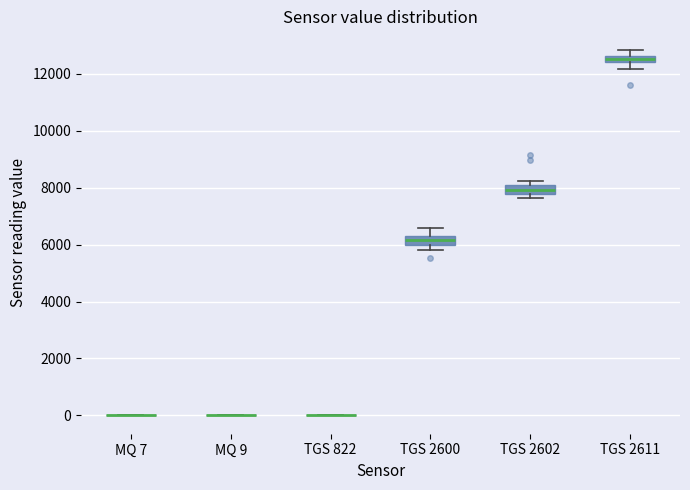

Where does the lower whisker of the box for TGS 2611 end on the y-axis? The values are not printed on the chart, so give them approximately, as read against the axis.

12200